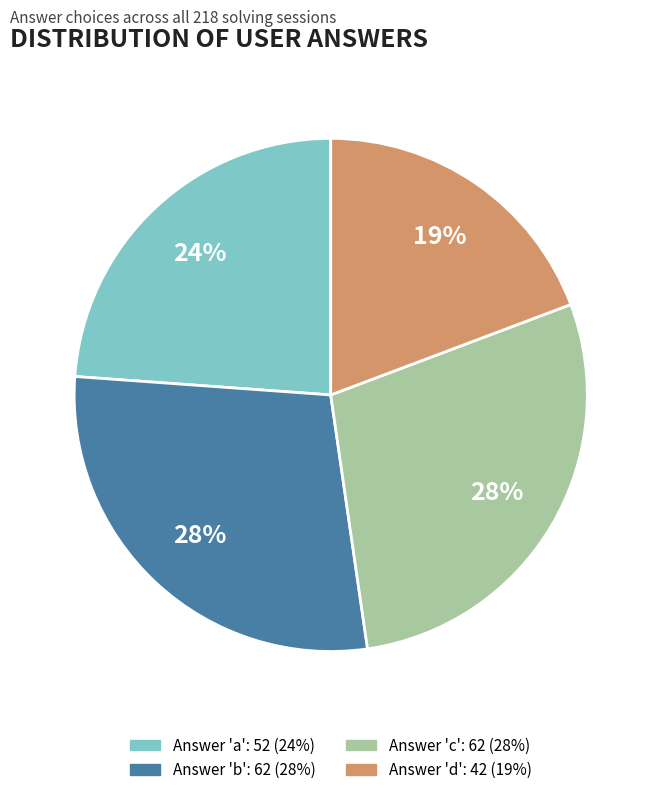

To the nearest percent, what is the difference between the largest and smallest slice percentages?

9%